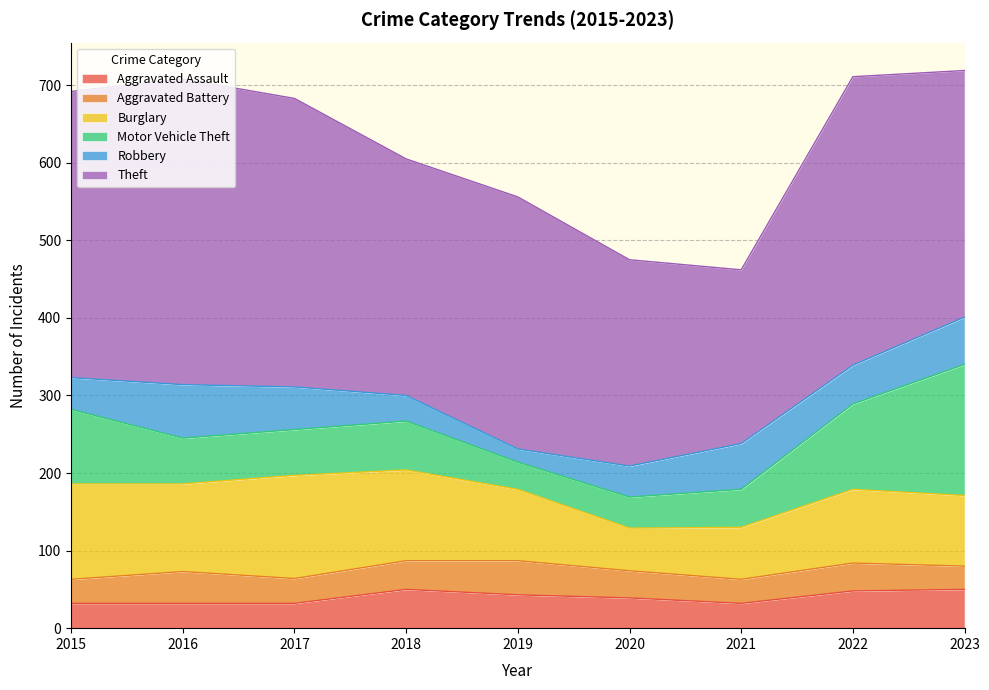

How many data points in Theft are above 325?

4